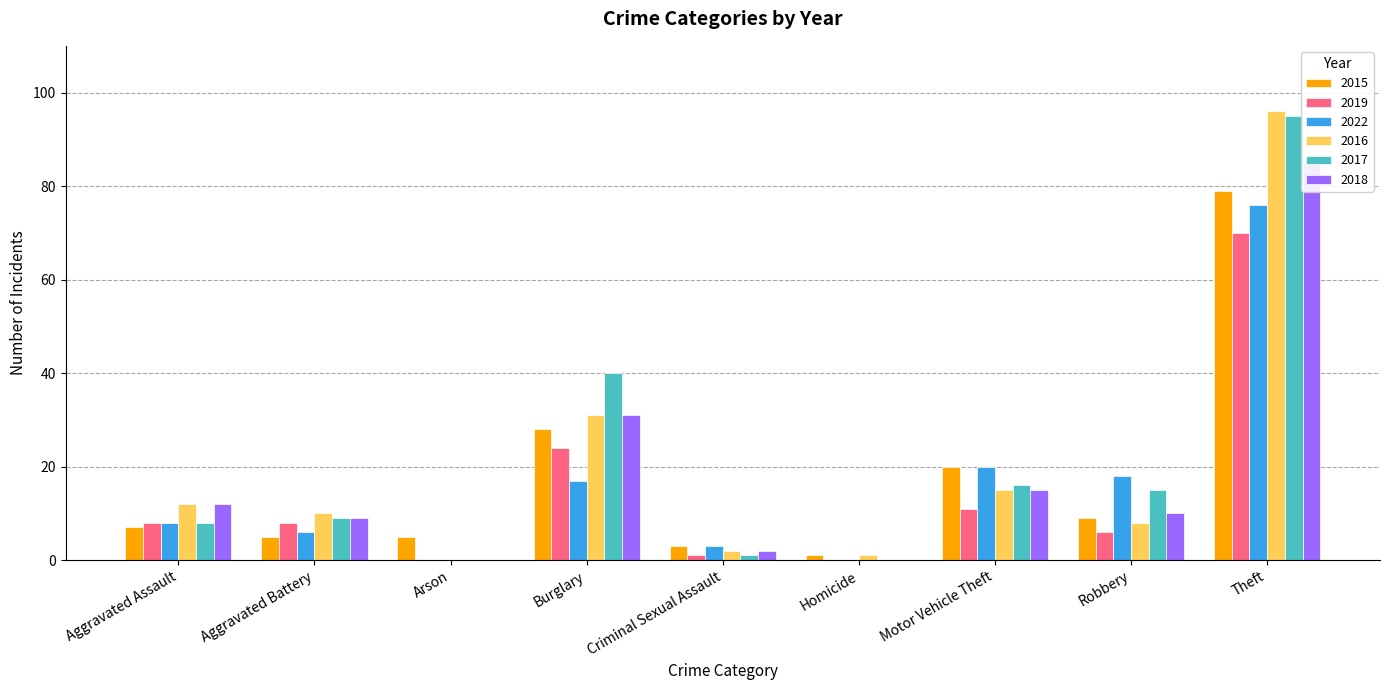

How many groups of bars are there?

9